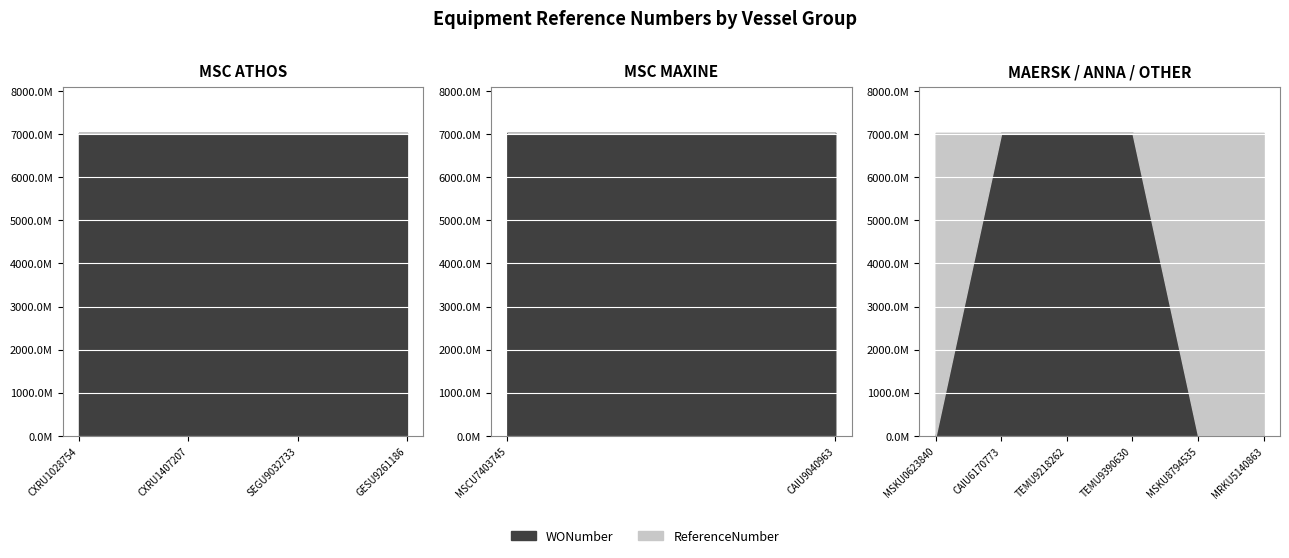

The value of WONumber at MSCU7403745 is 10523458720. True or false?

False